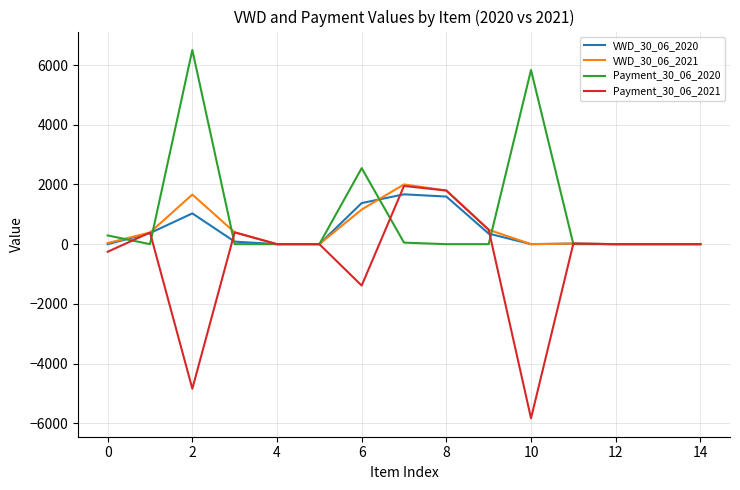

Which series has the largest range (max minus min)?

Payment_30_06_2021